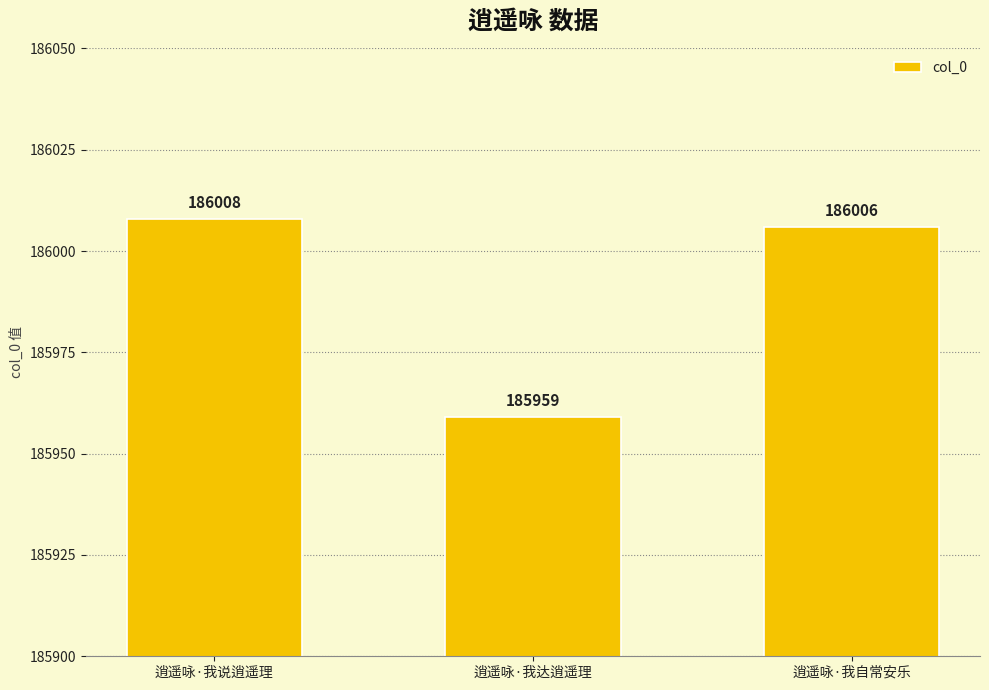

What is the minimum value shown in the chart?

185959